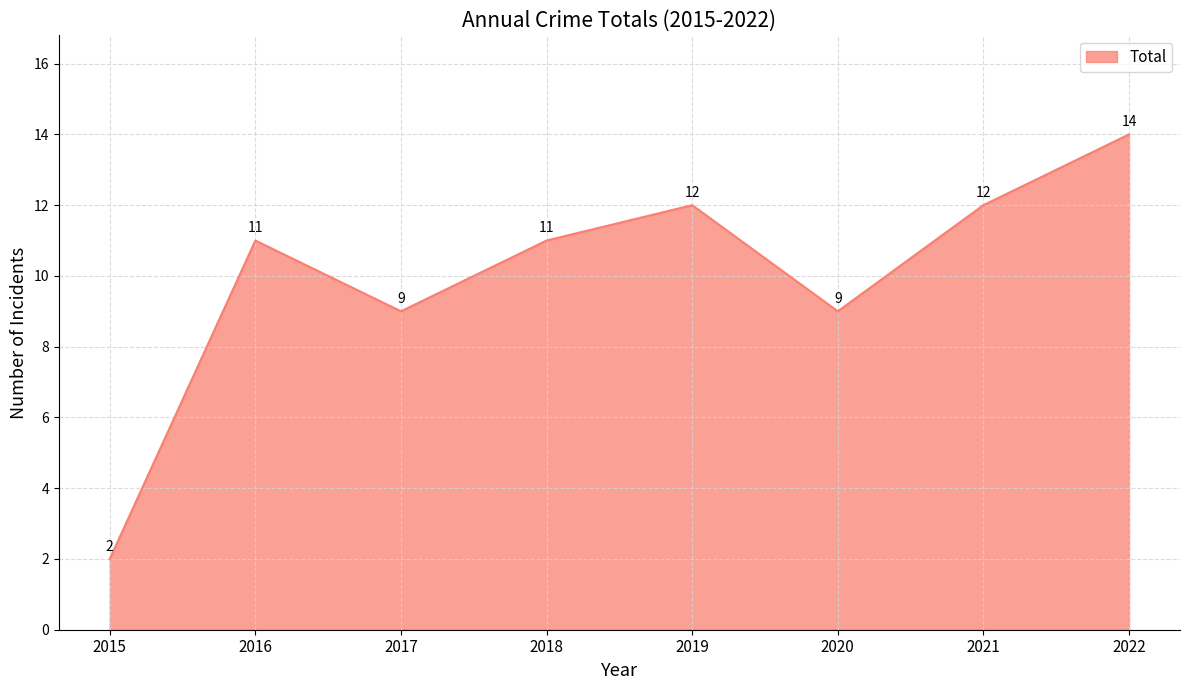

What is the maximum value shown in the chart?

14